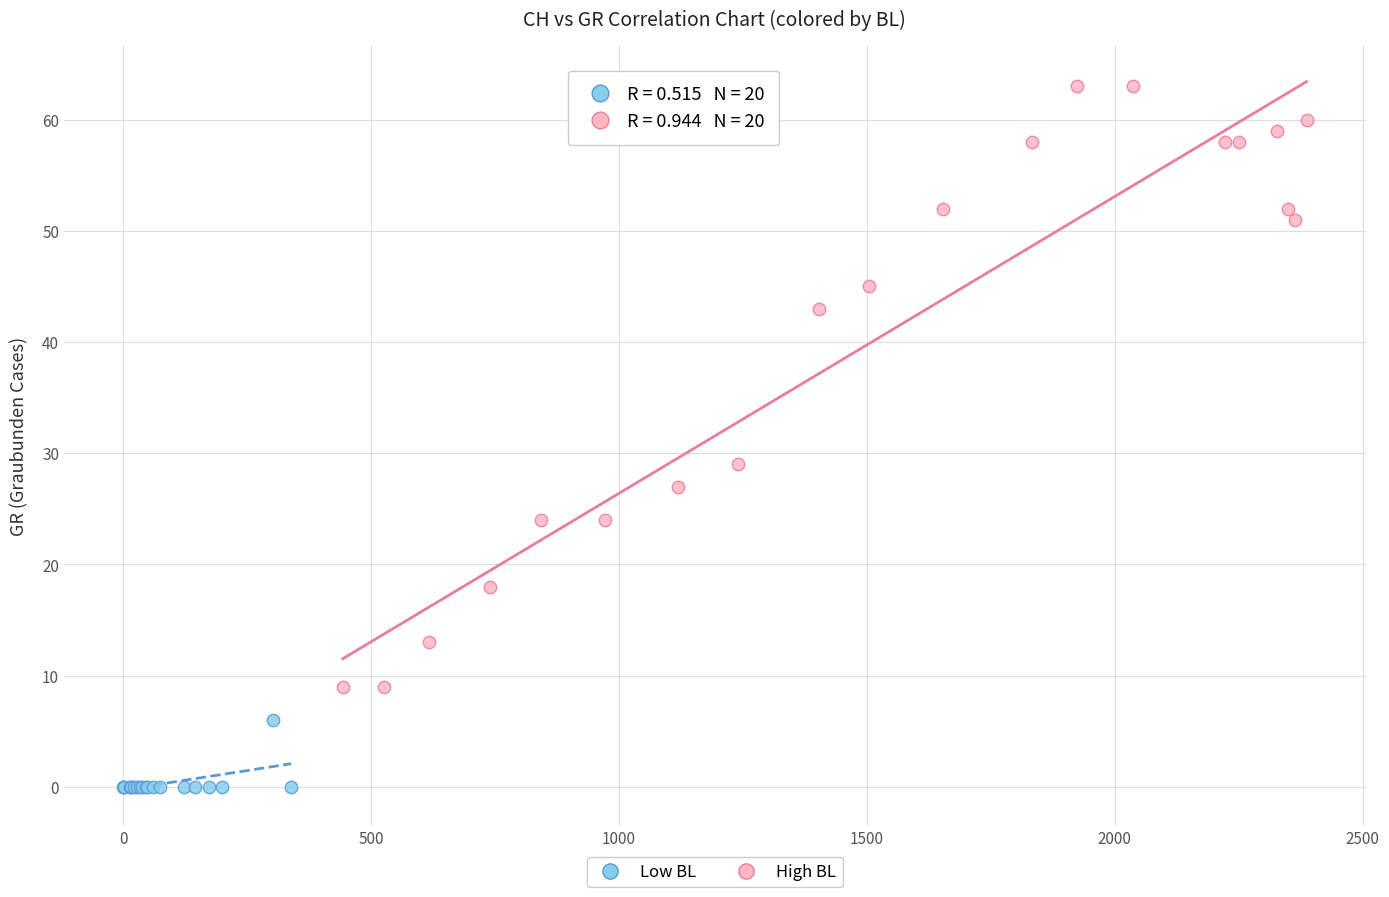

What are all the series names shown in the legend?

Low BL, High BL